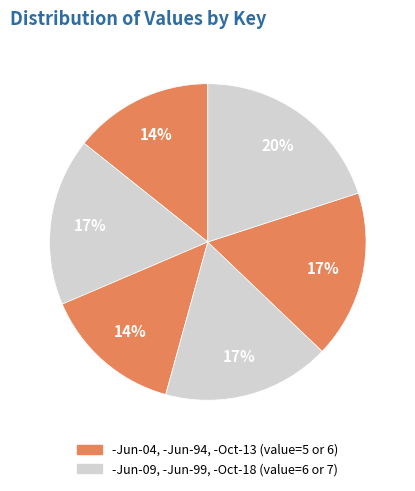

Count the number of slices in the pie.

6